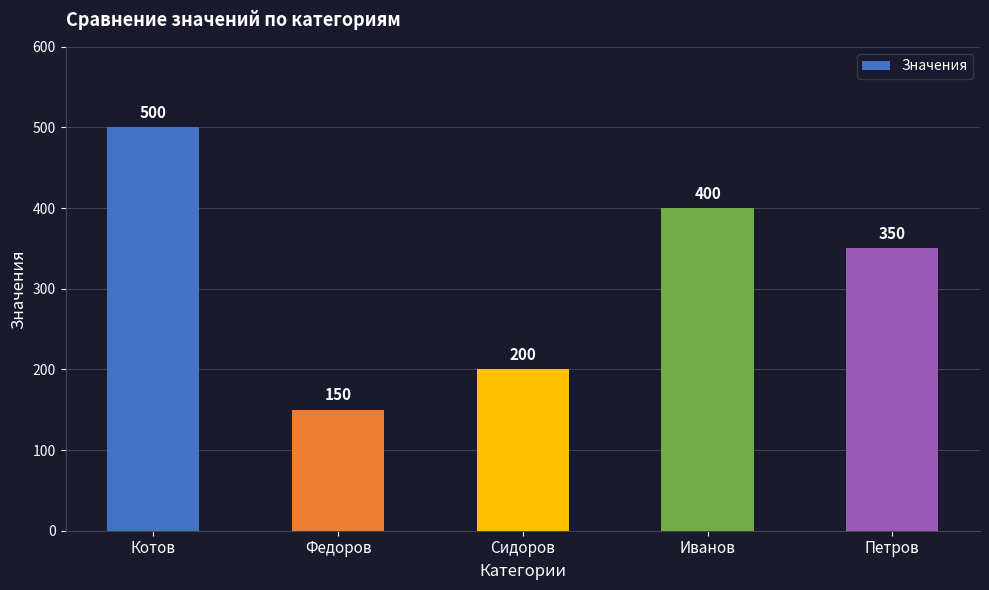

What is the value of the 5th bar from the left?

350